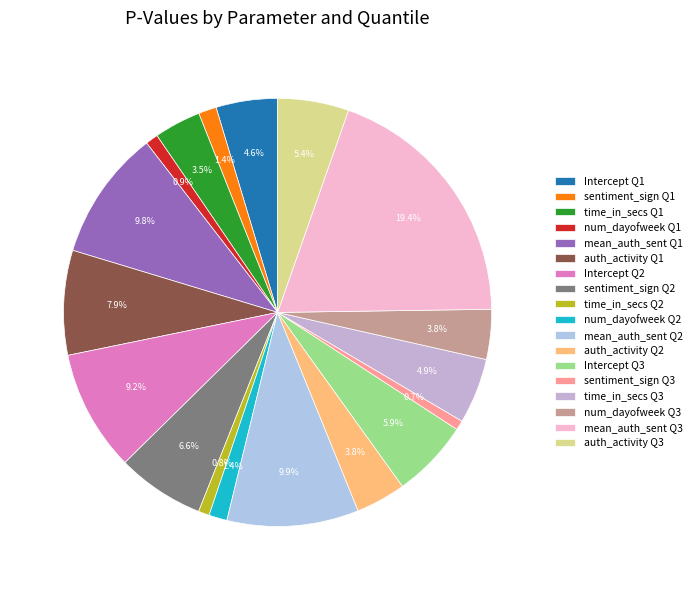

To the nearest percent, what is the difference between the largest and smallest slice percentages?

19%